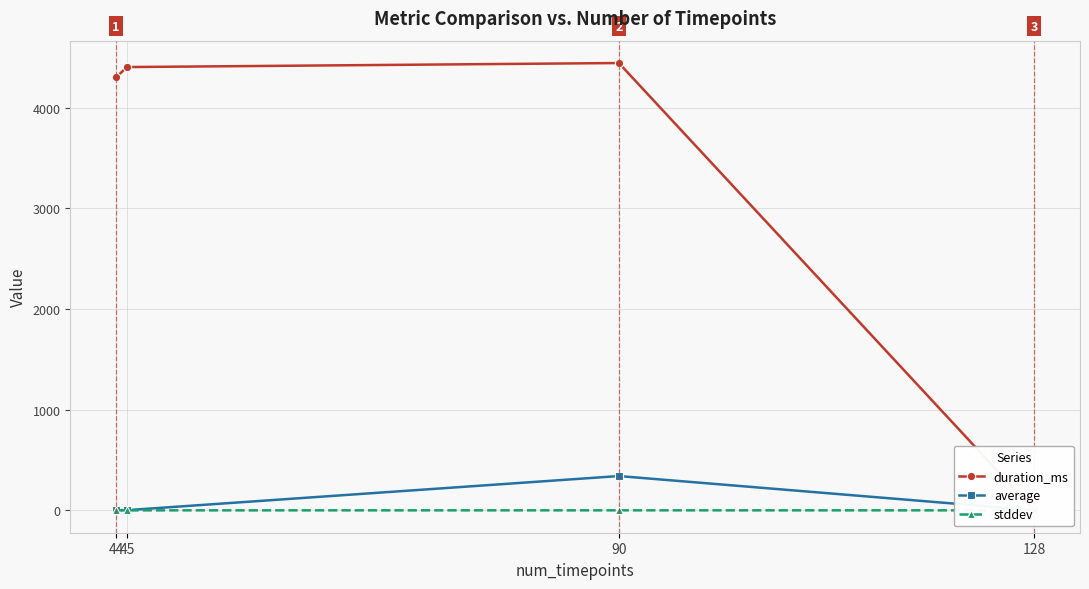

True or false: average has more than 0 interior local peaks.

True